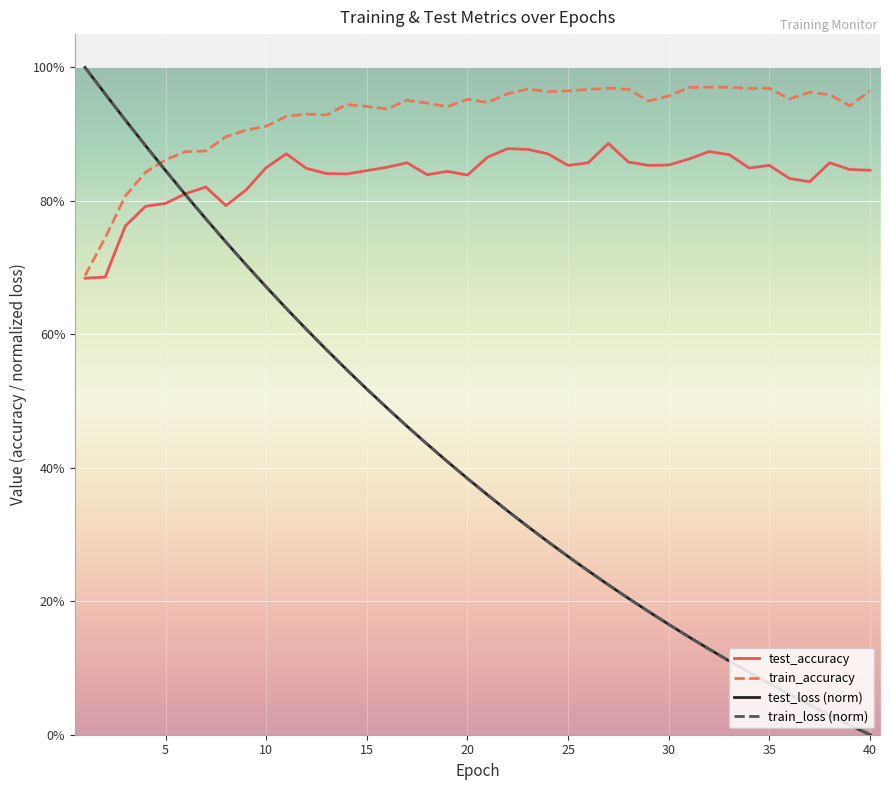

Is this an area chart (filled region under the line)?

No